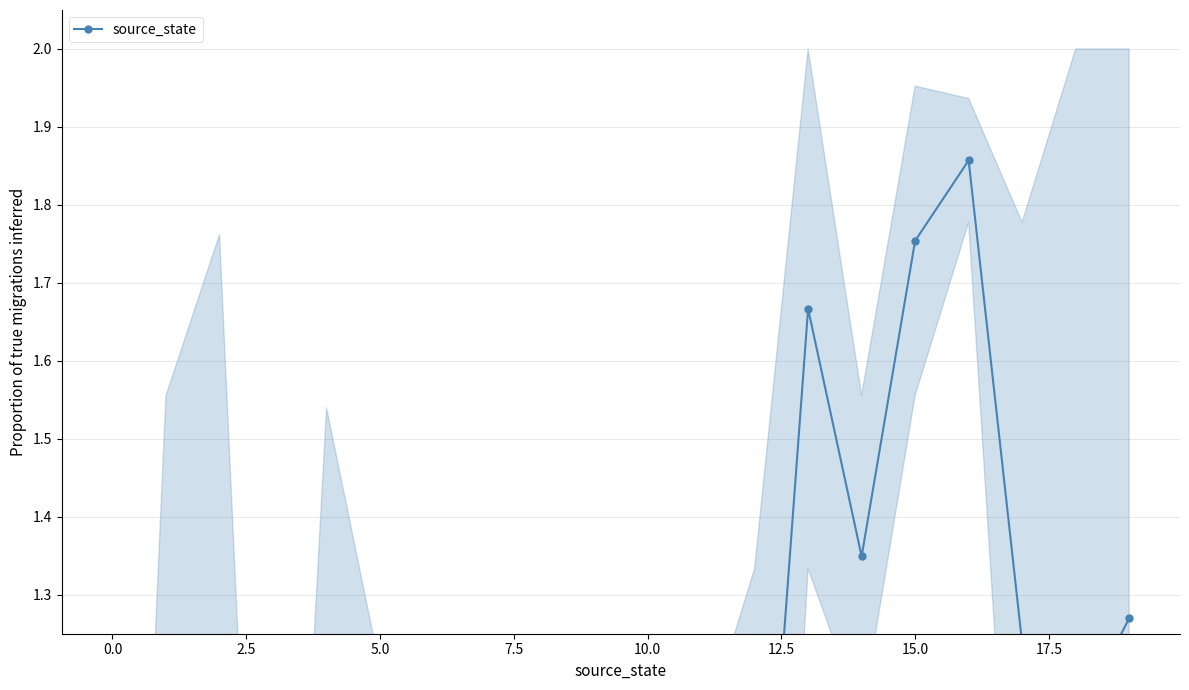

True or false: there are more than 2 points higher than both neighbors.

True